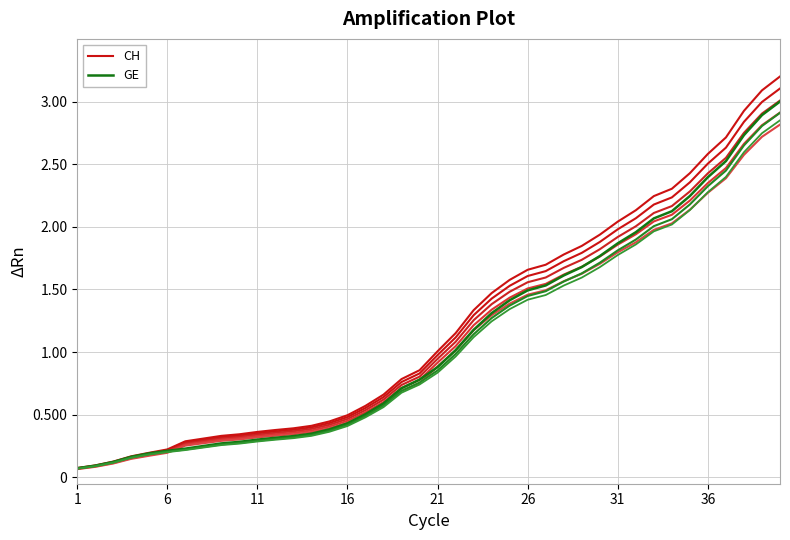

Is it true that CH equals 1.8 at 37?

False